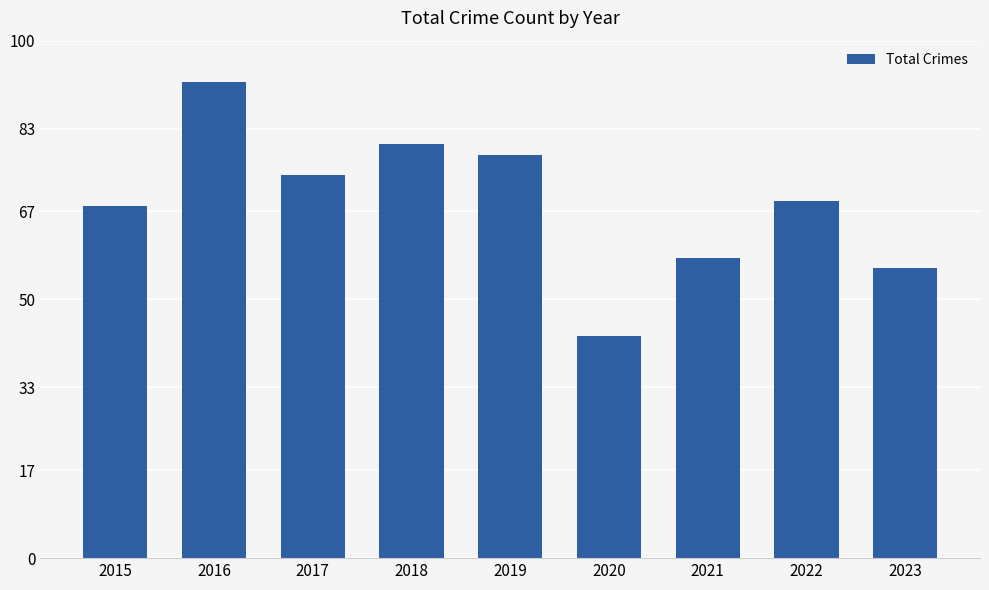

Between 2020 and 2018, which is larger?

2018